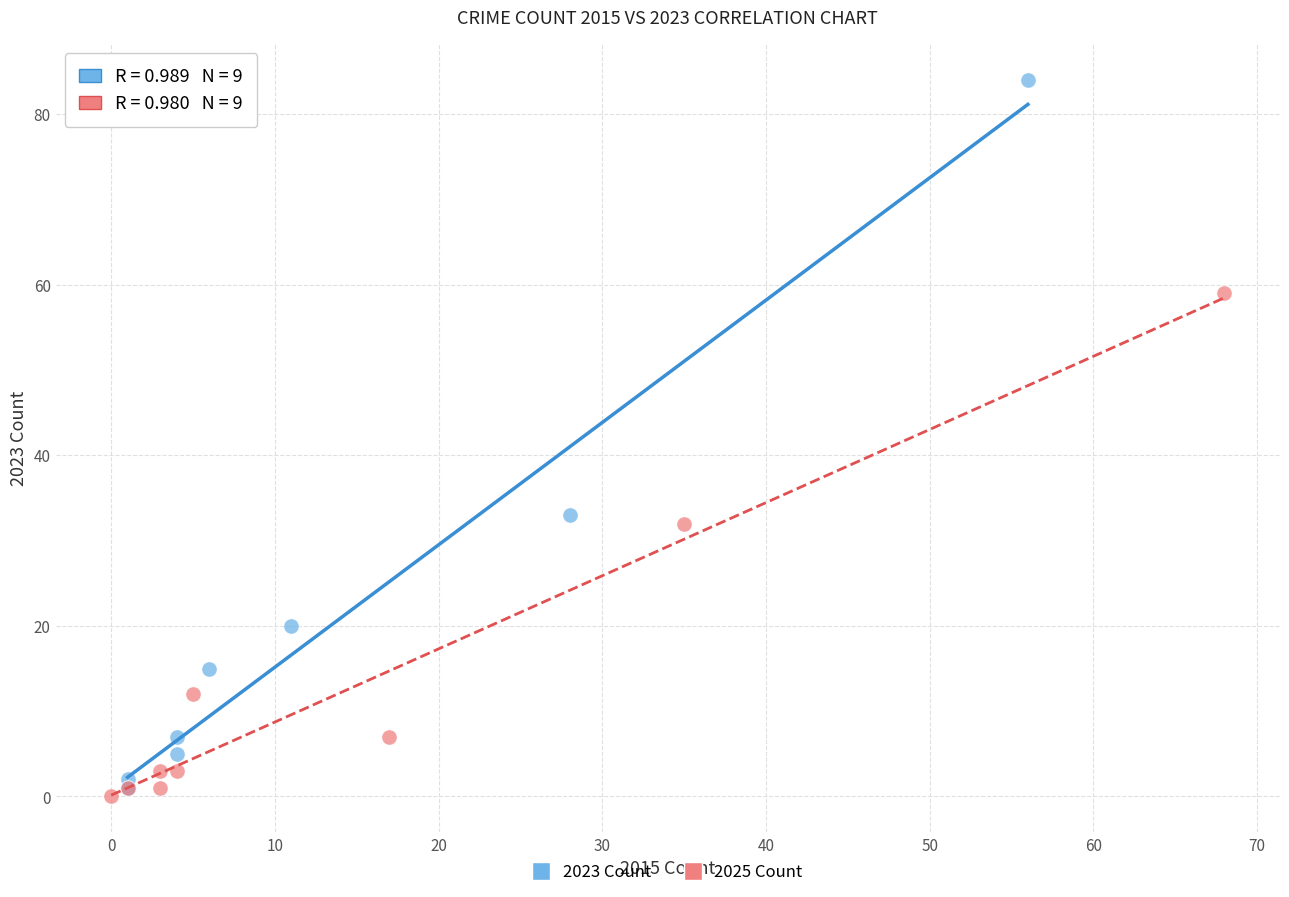

Which series has the largest Y range (max minus min)?

2023 Count